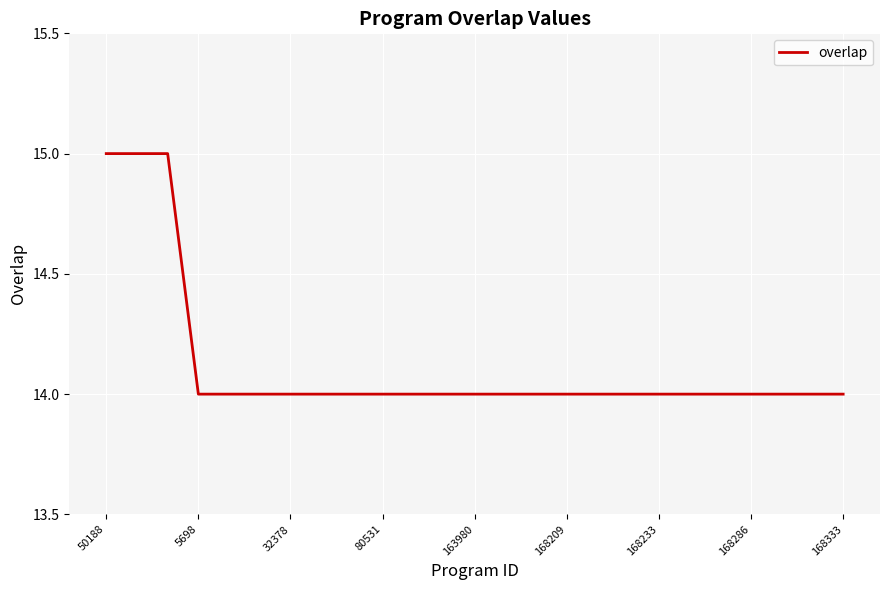

What is the minimum value shown in the chart?

14